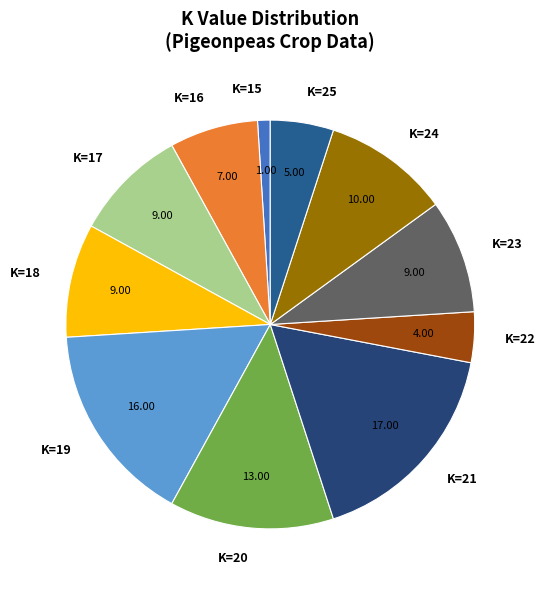

Combined, do K=17 and K=20 account for over 50%?

No